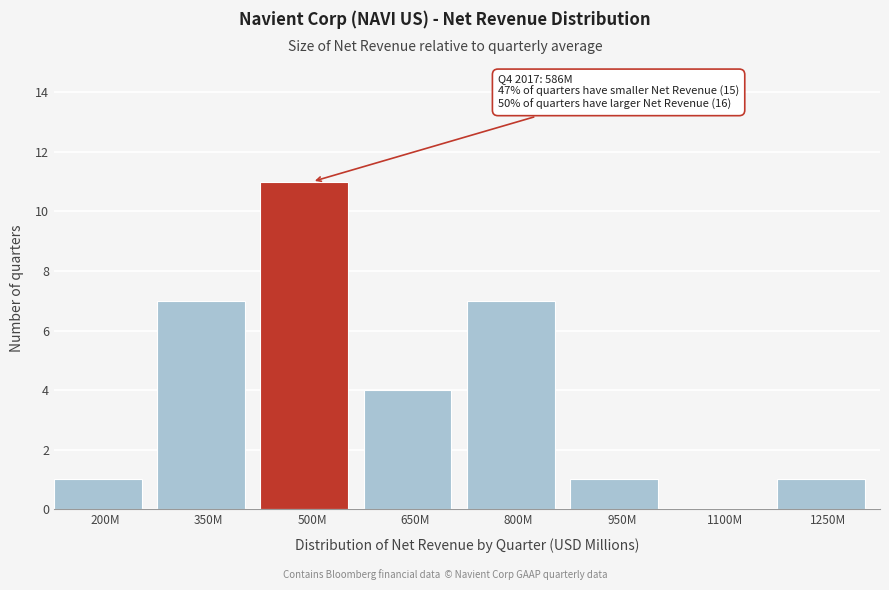

Reading left to right, what are all the values shown in this chart?

200M=1	350M=7	500M=11	650M=4	800M=7	950M=1	1100M=0	1250M=1